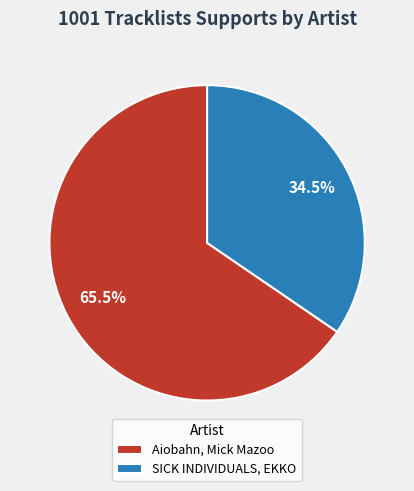

What percentage do Aiobahn, Mick Mazoo and SICK INDIVIDUALS, EKKO together represent?

100.0%